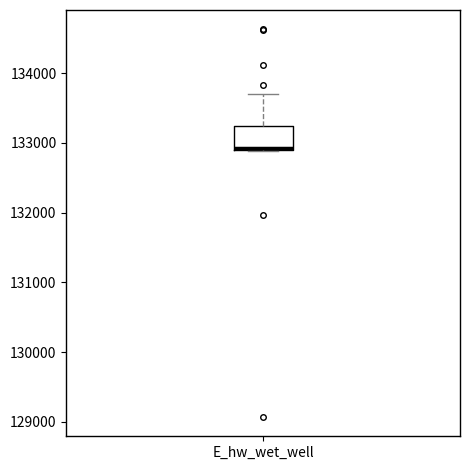

Transcribe this box plot: give where the median line is, the range the box spans, and where the two whiskers end, as read against the y-axis. The values are not printed on the chart, so give them approximately, as read against the axis.

median 132900 (just above the box's lower edge), box 132900 to 133200, whiskers 132900 to 133700